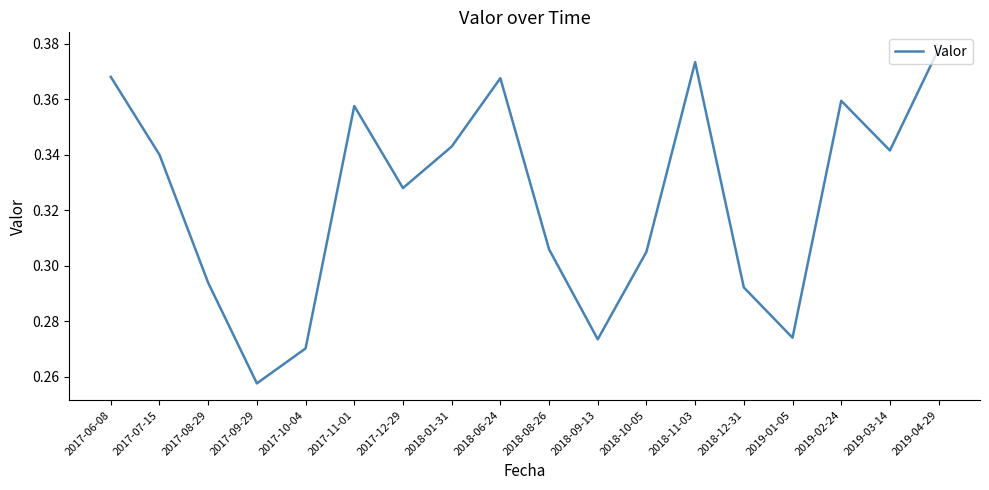

The value at 2018-12-31 is 0.4. True or false?

False